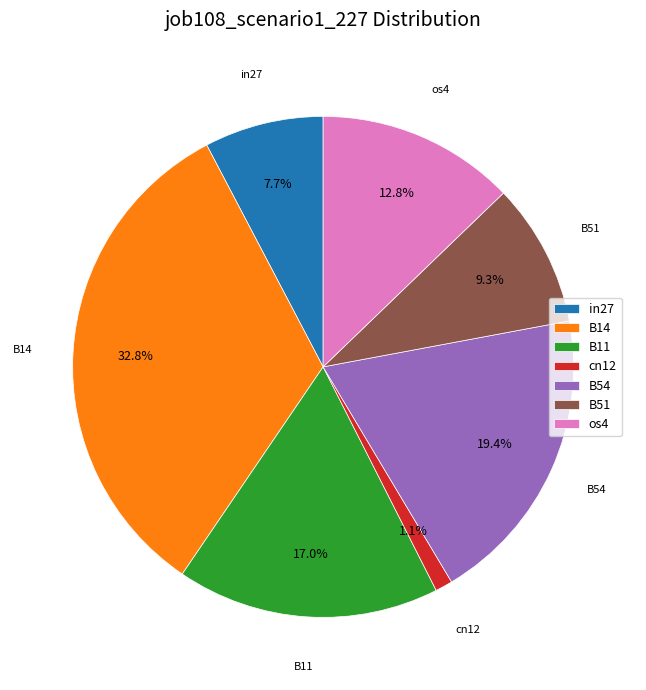

Which category has the biggest portion of the pie?

B14